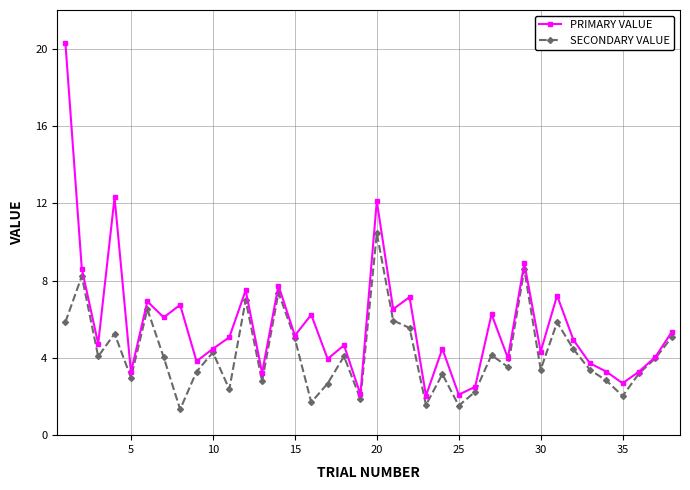

Which series has the widest spread of values?

PRIMARY VALUE